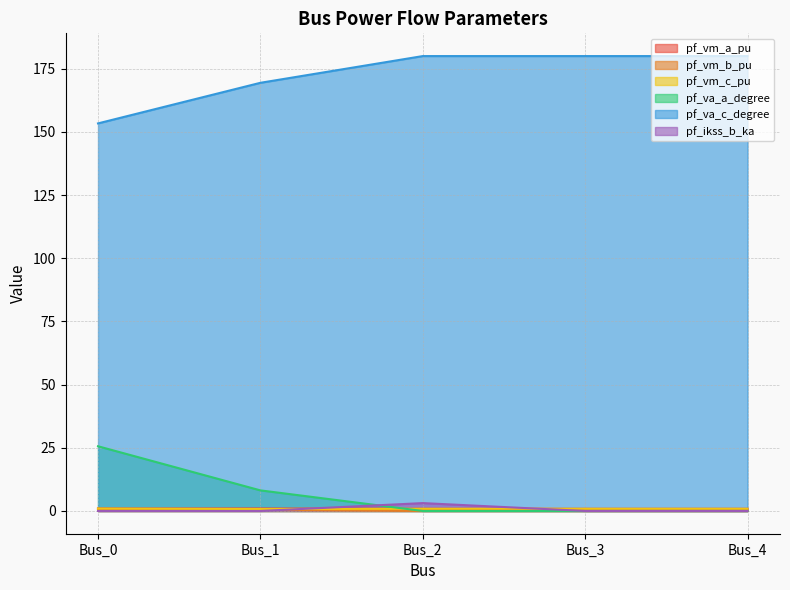

Which has a higher value, Bus_3 or Bus_2?

Bus_2